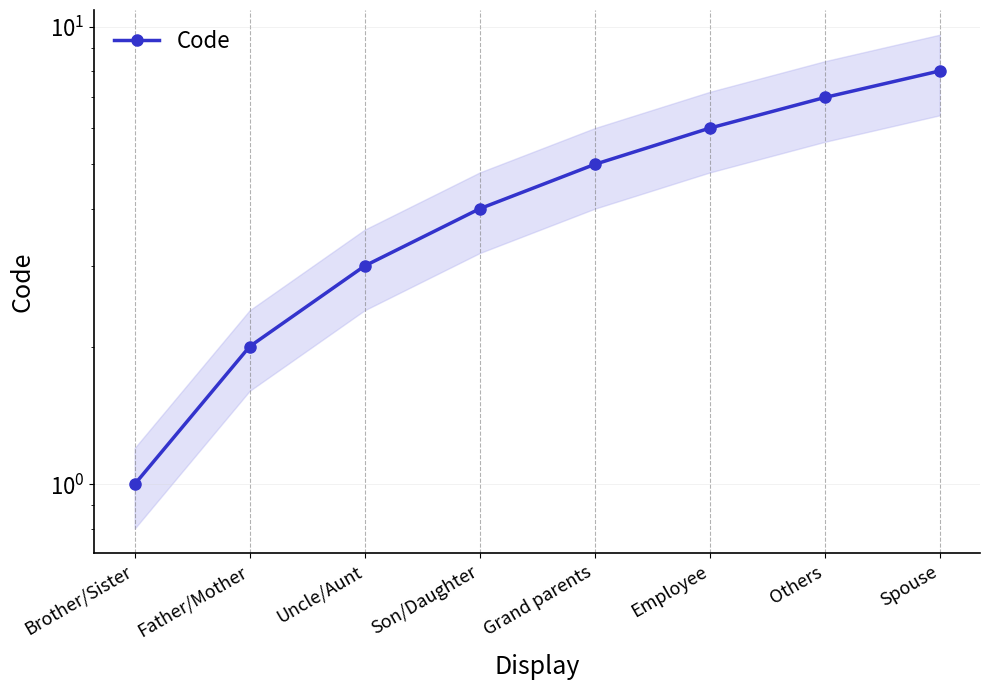

What is the average value?

4